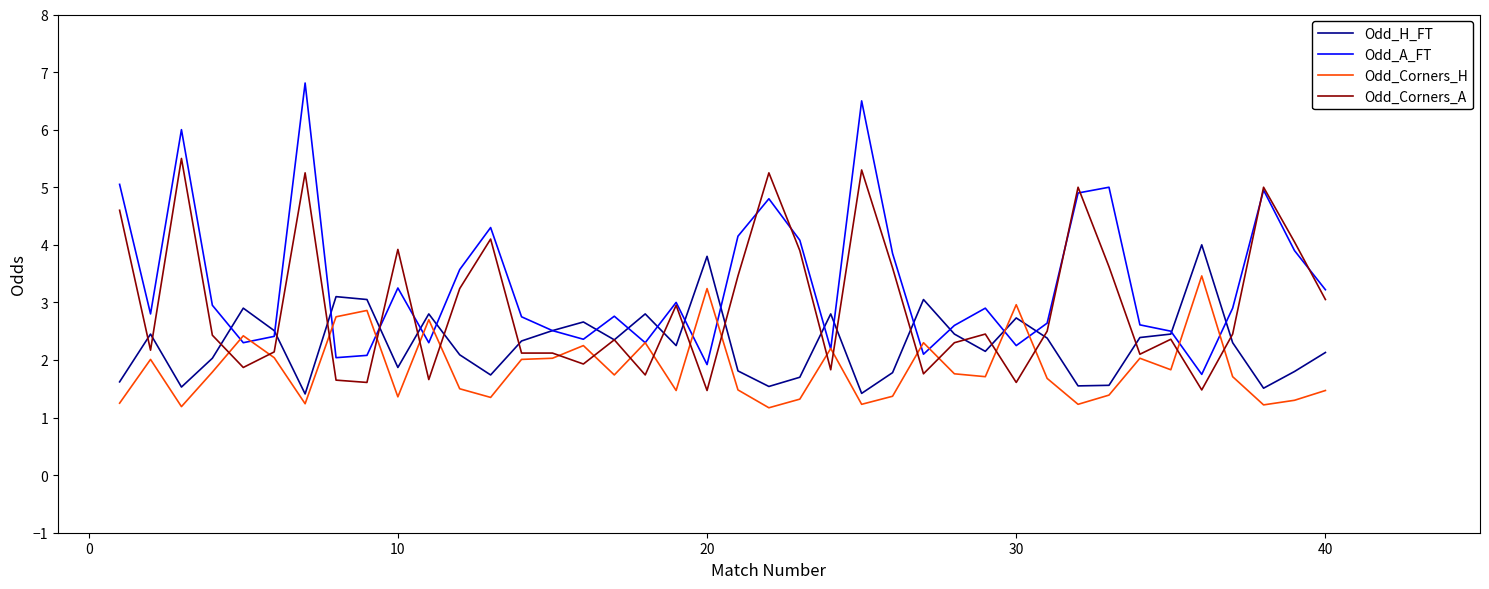

What is the minimum value shown in the chart?

1.2